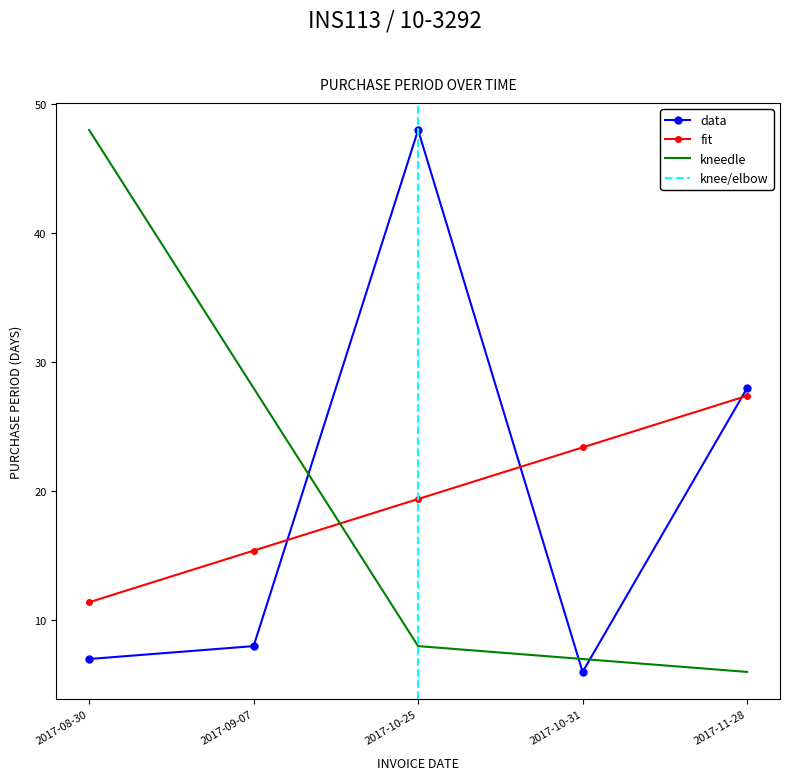

Which has a higher value, 2017-10-25 or 2017-09-07?

2017-10-25